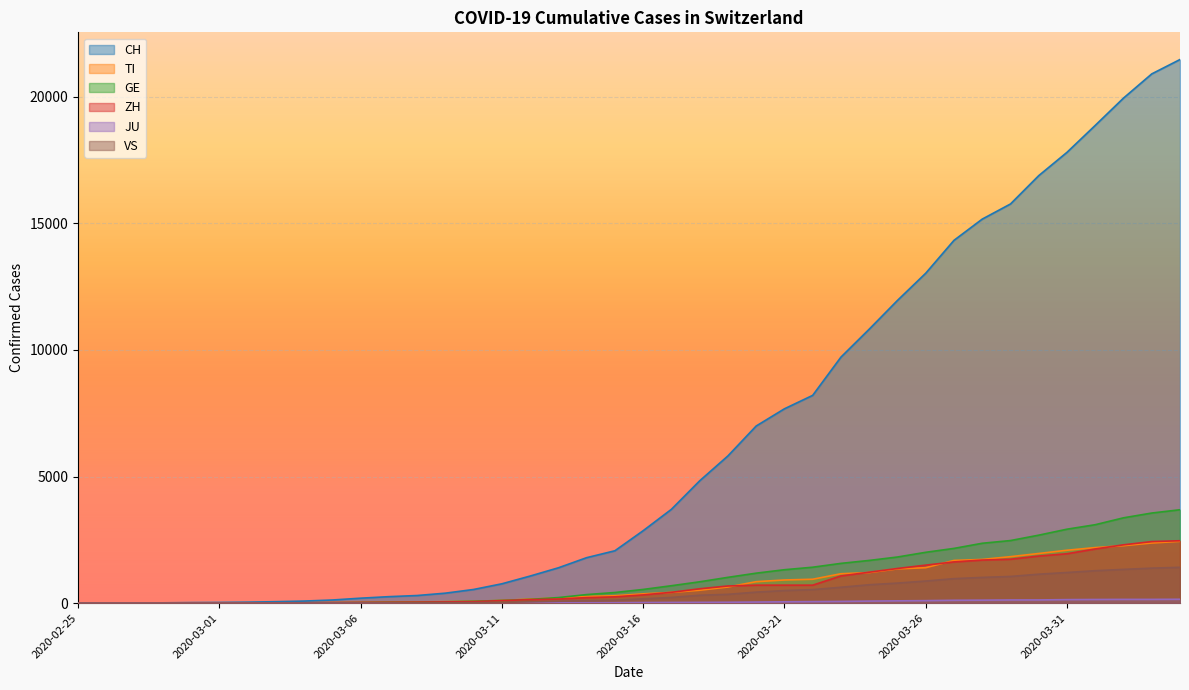

The VS series shows 1 at 2020-03-02. True or false?

False